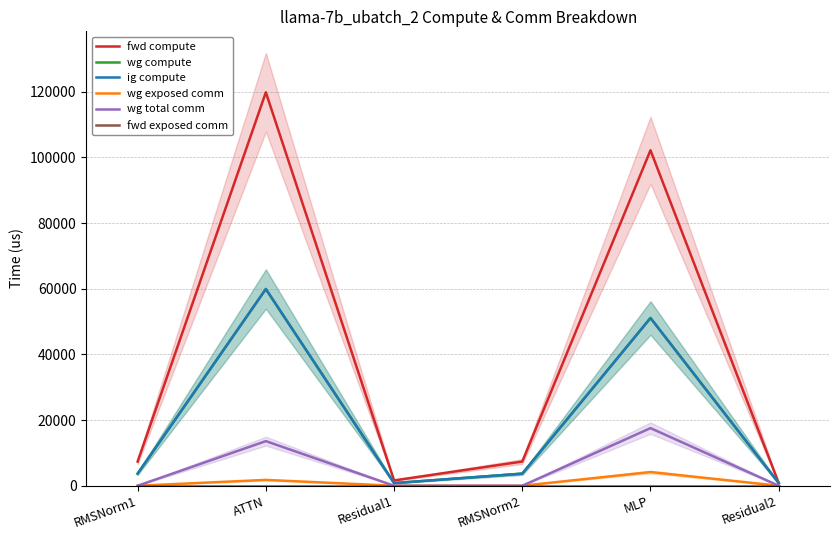

Rank the categories by wg compute value from lowest to highest.

Residual1, Residual2, RMSNorm1, RMSNorm2, MLP, ATTN